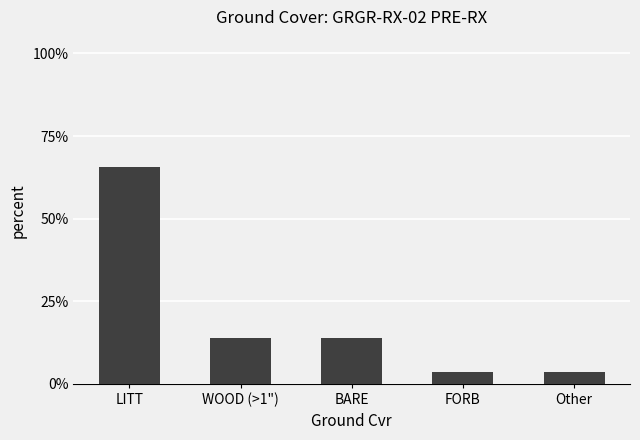

Does the chart contain any negative values?

No